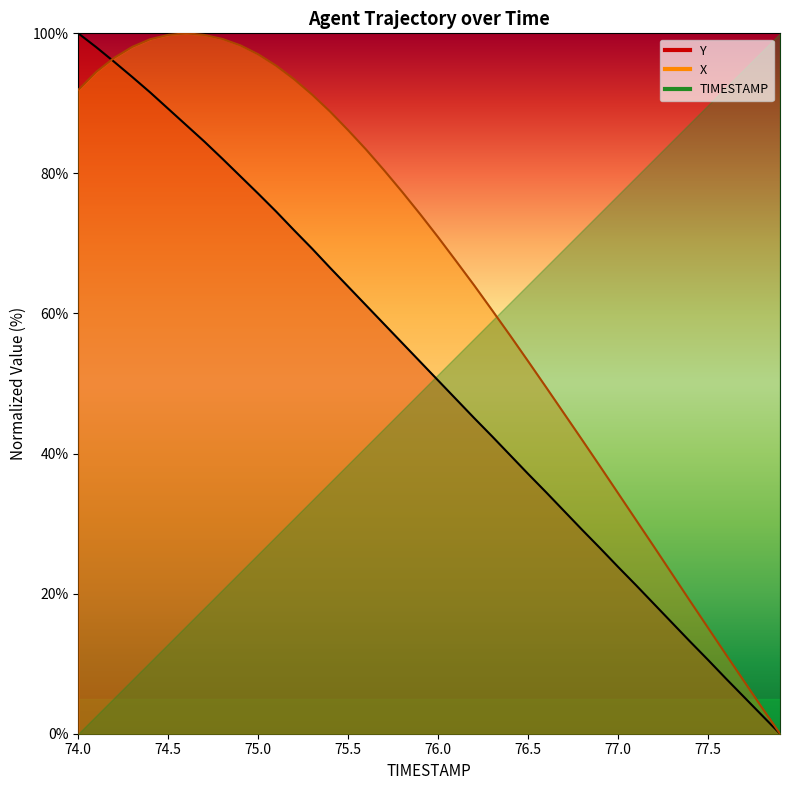

What is the label of the 1st point from the right?

77.9